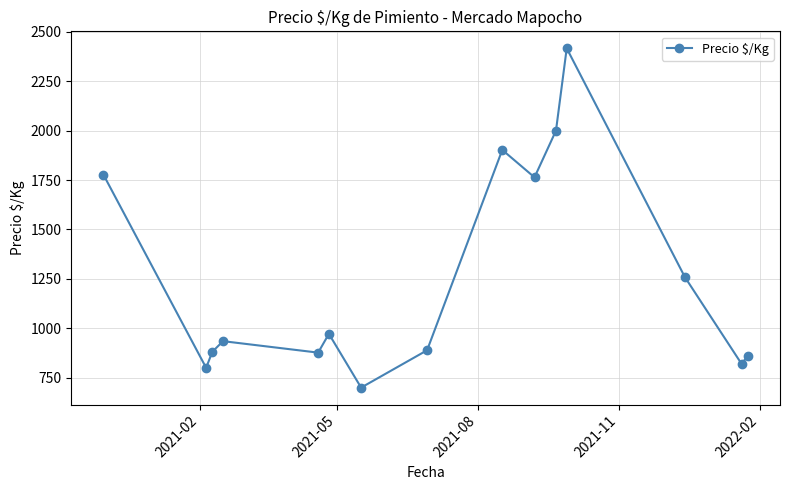

What is the difference between the second highest and second lowest values?

1200.0